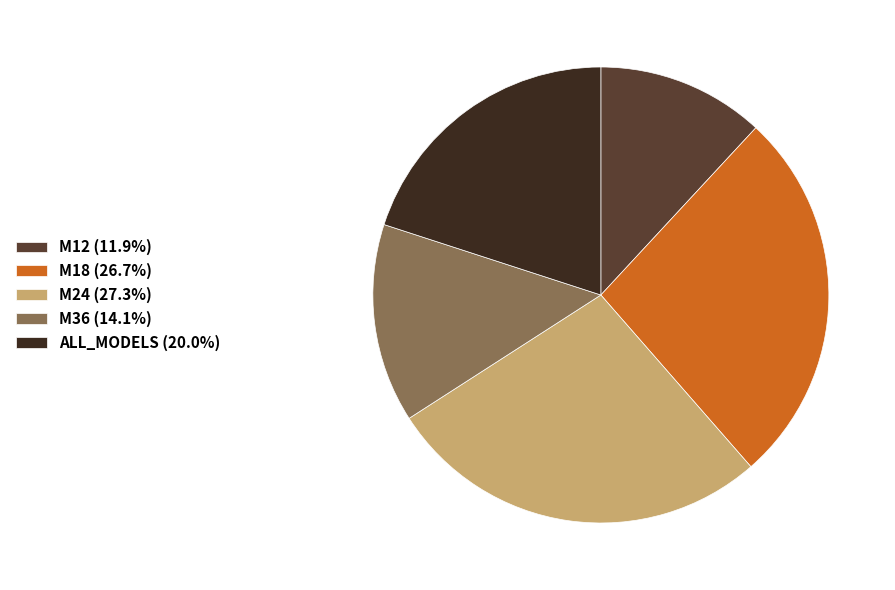

Approximately how many times larger is the value at M18 (26.7%) compared to M24 (27.3%)?

1.0